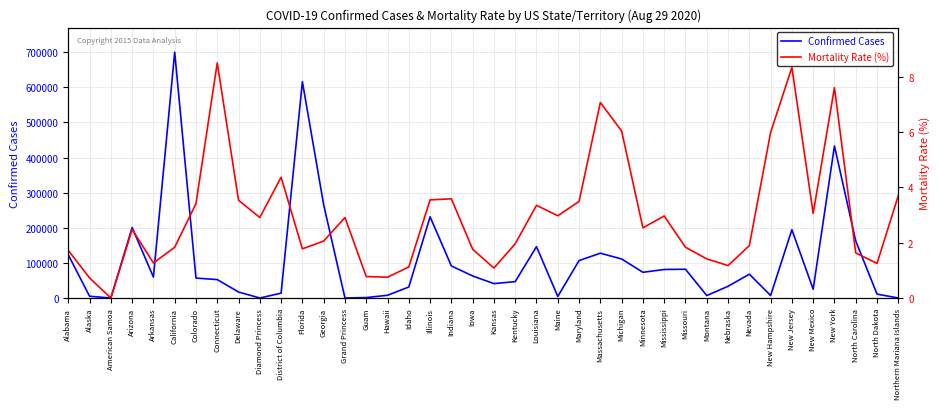

Which series has the largest total across all categories?

Confirmed Cases